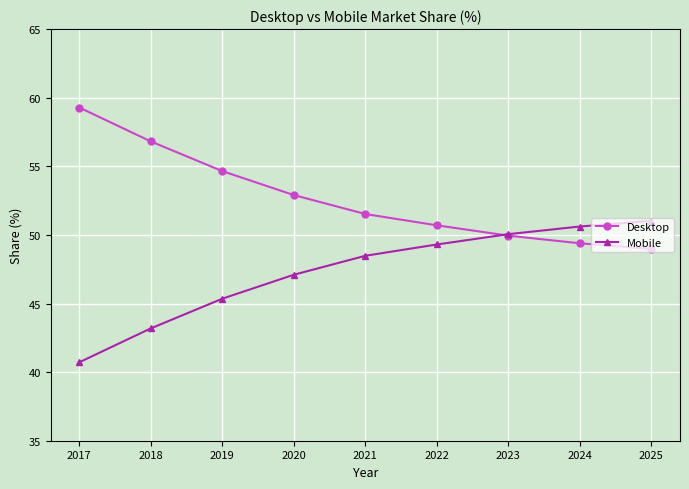

Reading left to right, list all the values displayed in this chart.

Desktop: 59.3	56.8	54.6	52.9	51.5	50.7	49.9	49.4	49.0
Mobile: 40.7	43.2	45.4	47.1	48.5	49.3	50.1	50.6	51.0